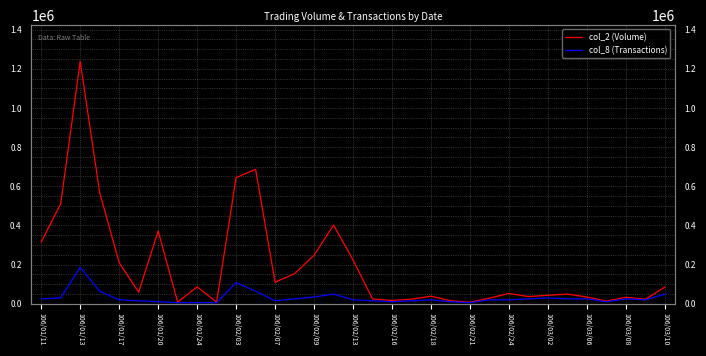

What is the sum of all col_8 (Transactions) values?

991940.8